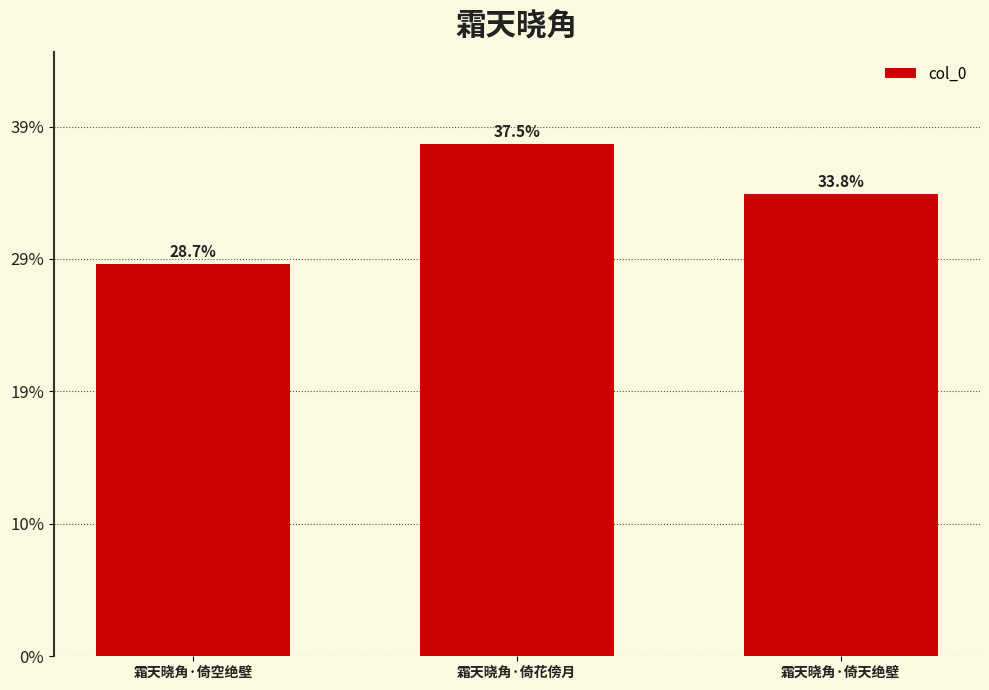

Does the chart contain any negative values?

No